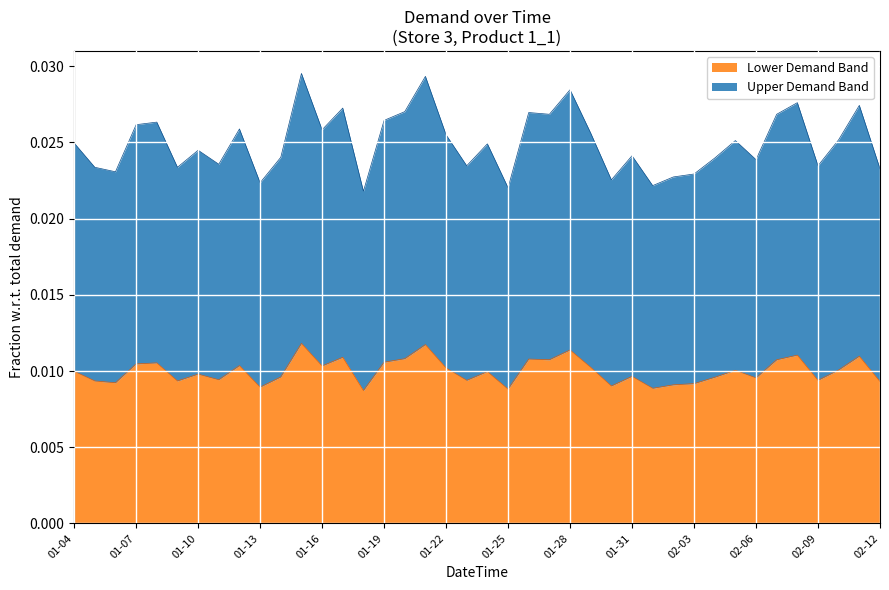

Rank the categories by value from lowest to highest.

2017-01-18, 2017-01-25, 2017-02-01, 2017-01-13, 2017-01-30, 2017-02-02, 2017-02-03, 2017-01-06, 2017-02-12, 2017-01-05, 2017-01-09, 2017-01-23, 2017-02-09, 2017-01-11, 2017-02-06, 2017-02-04, 2017-01-14, 2017-01-31, 2017-01-10, 2017-01-24, 2017-01-04, 2017-02-05, 2017-02-10, 2017-01-22, 2017-01-29, 2017-01-16, 2017-01-12, 2017-01-07, 2017-01-08, 2017-01-19, 2017-01-27, 2017-02-07, 2017-01-26, 2017-01-20, 2017-01-17, 2017-02-11, 2017-02-08, 2017-01-28, 2017-01-21, 2017-01-15